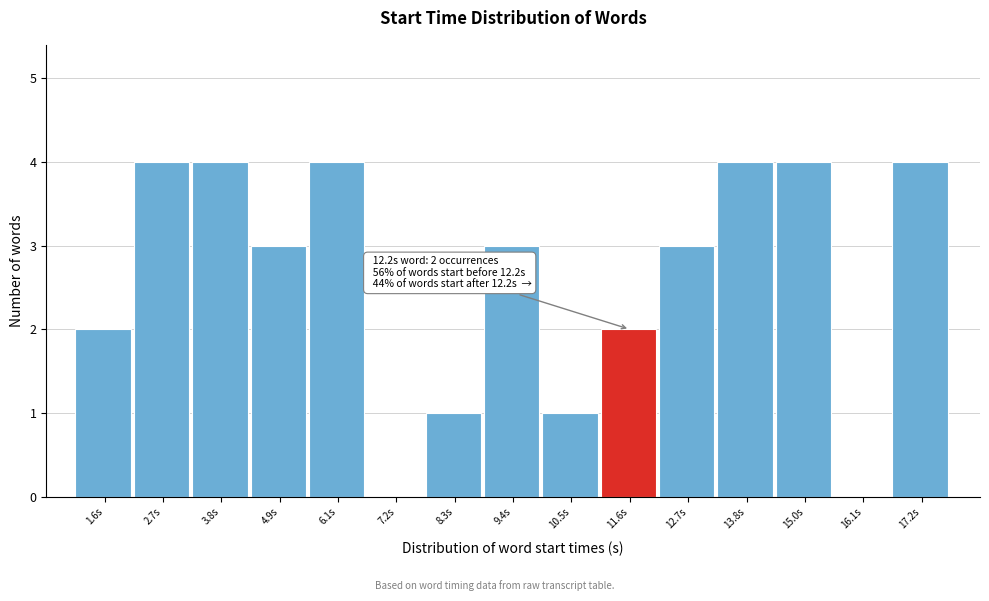

Reading left to right, transcribe all the data shown in this chart.

1.6s=2	2.7s=4	3.8s=4	4.9s=3	6.1s=4	7.2s=0	8.3s=1	9.4s=3	10.5s=1	11.6s=2	12.7s=3	13.8s=4	15.0s=4	16.1s=0	17.2s=4